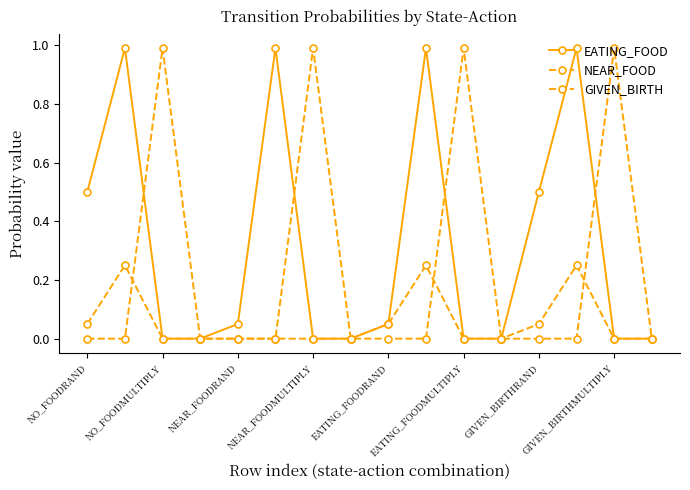

At which category does the chart reach its peak across all series?

NO_FOODMULTIPLY